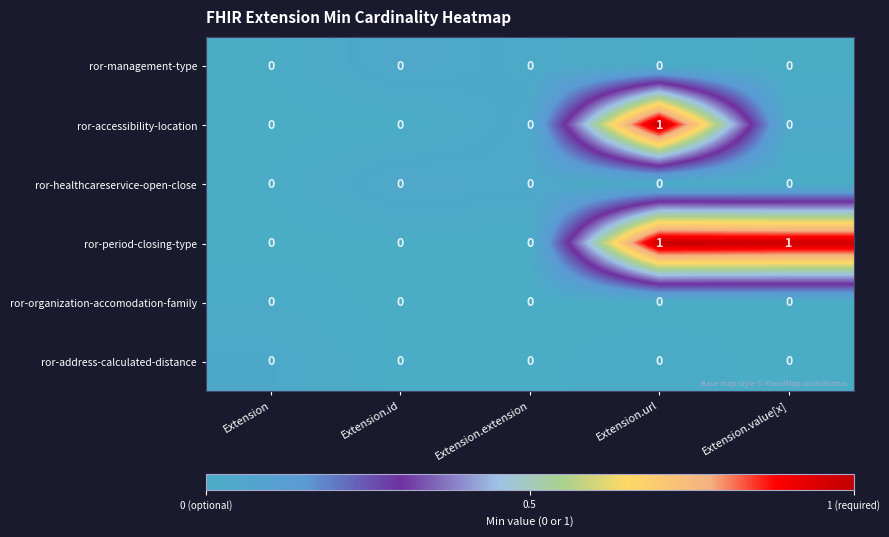

At which category is the sum across all series the highest?

Extension.url